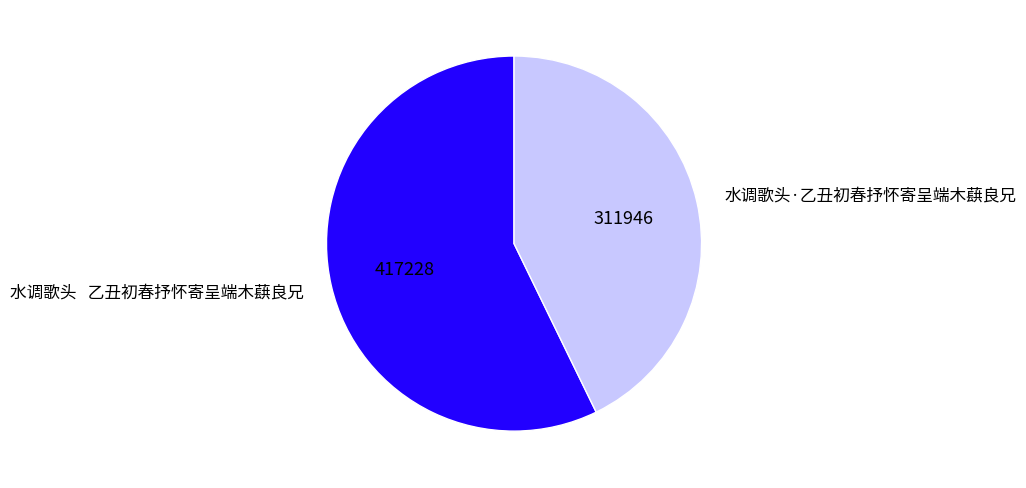

Which has a higher value, 水调歌头 乙丑初春抒怀寄呈端木蕻良兄 or 水调歌头·乙丑初春抒怀寄呈端木蕻良兄?

水调歌头 乙丑初春抒怀寄呈端木蕻良兄